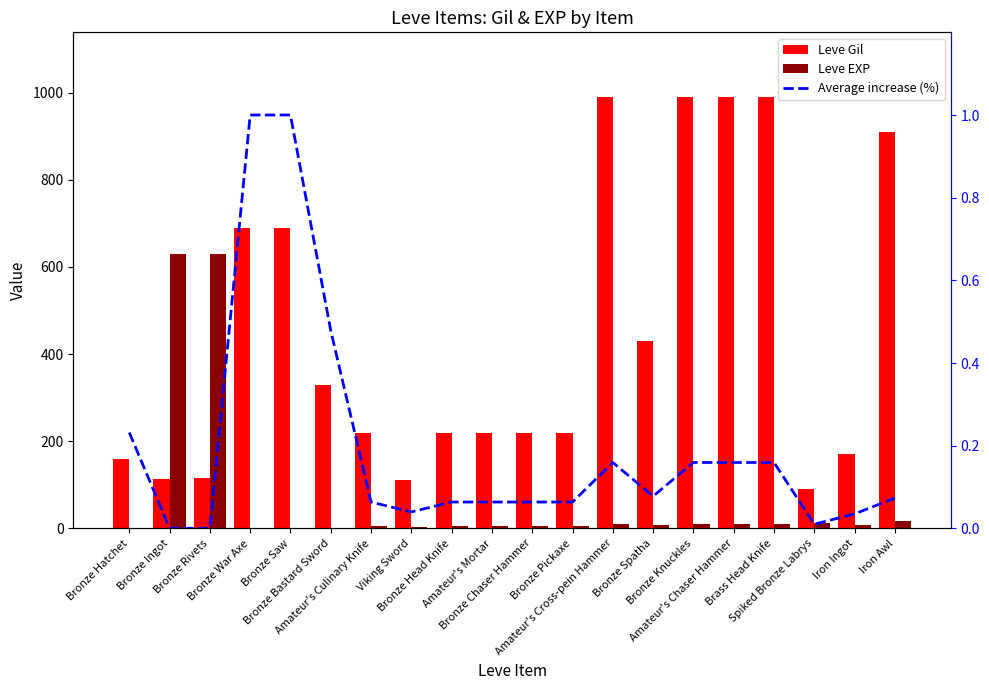

True or false: Leve EXP has a value of 15.7 at Amateur's Cross-pein Hammer.

False